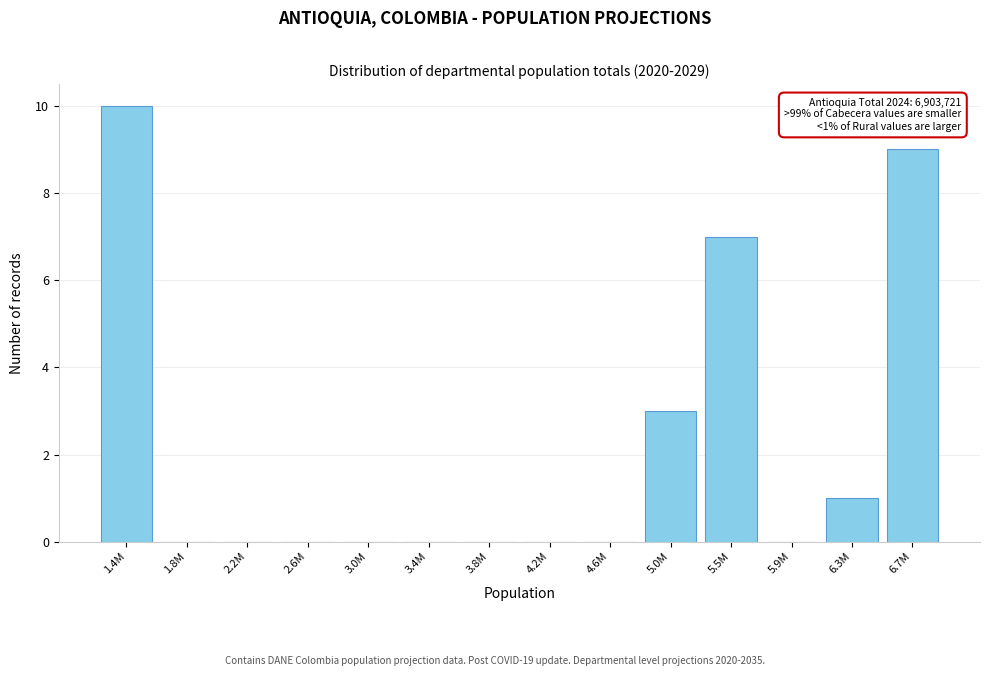

Reading right to left, transcribe all the data shown in this chart.

6.7M=9	6.3M=1	5.9M=0	5.5M=7	5.0M=3	4.6M=0	4.2M=0	3.8M=0	3.4M=0	3.0M=0	2.6M=0	2.2M=0	1.8M=0	1.4M=10